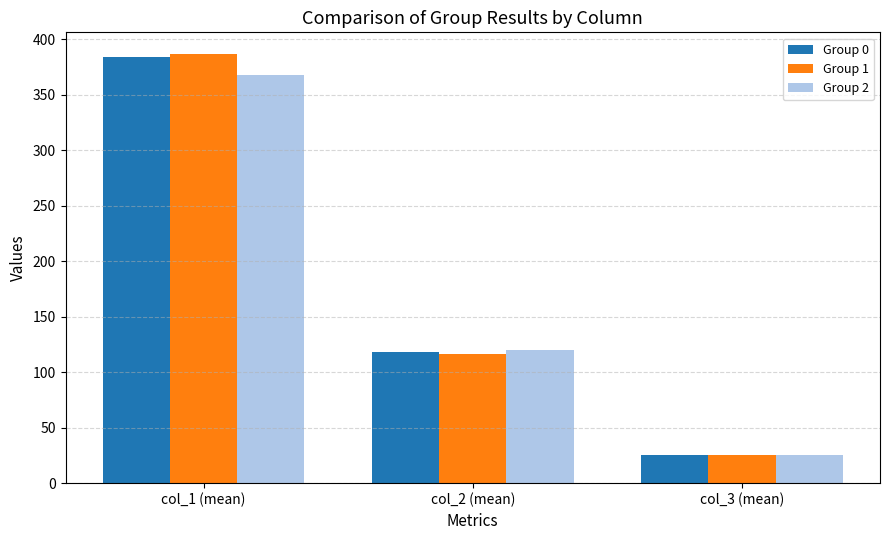

The Group 0 series shows 118.1 at col_2 (mean). True or false?

True